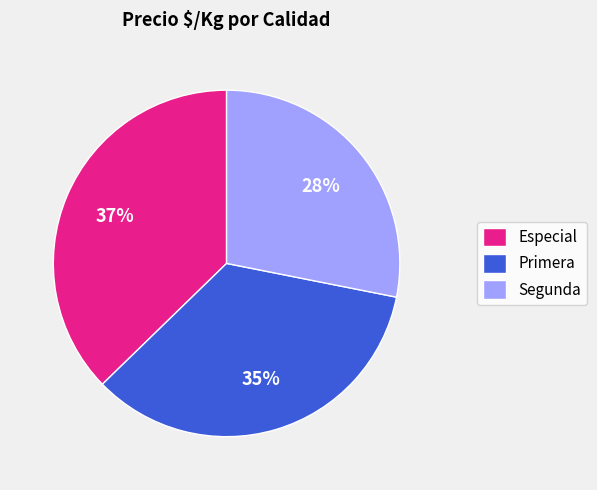

Rank the categories by value from highest to lowest.

Especial, Primera, Segunda